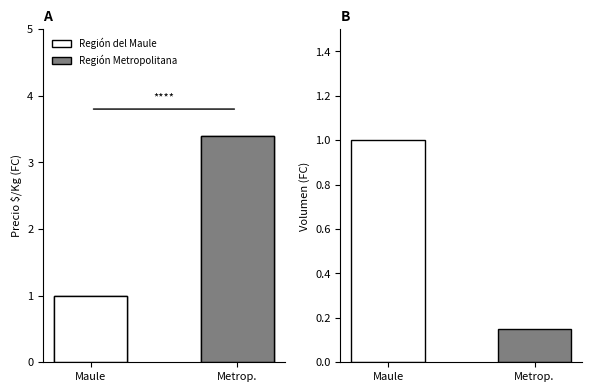

At which label is the value closest to 2?

Maule